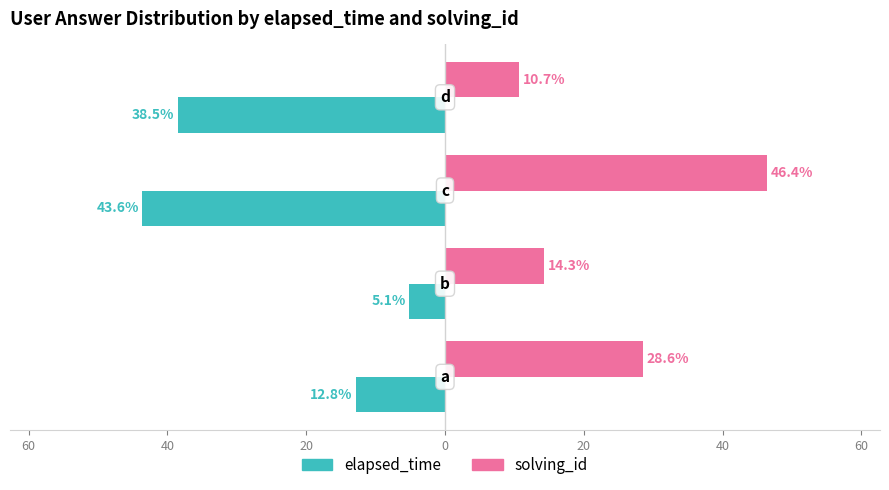

What are all the series names shown in the legend?

elapsed_time, solving_id